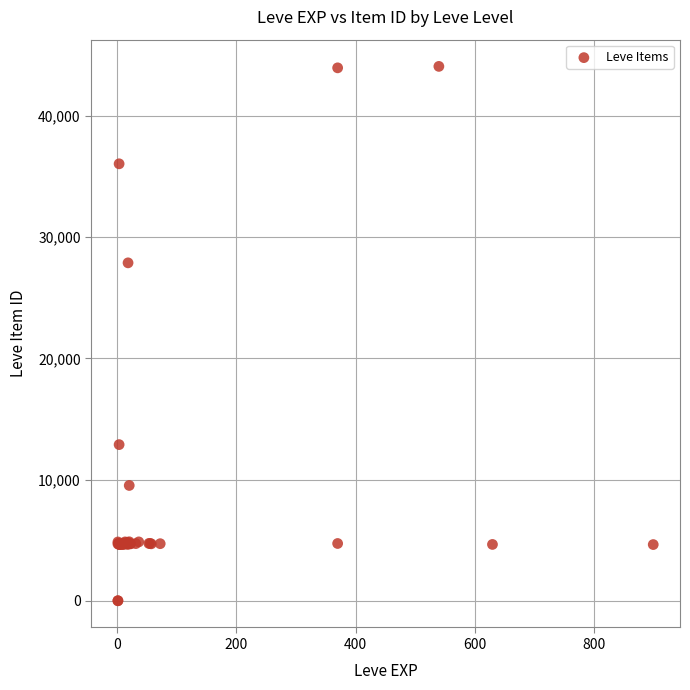

What Y value in the scatter plot is closest to 22048?

27884